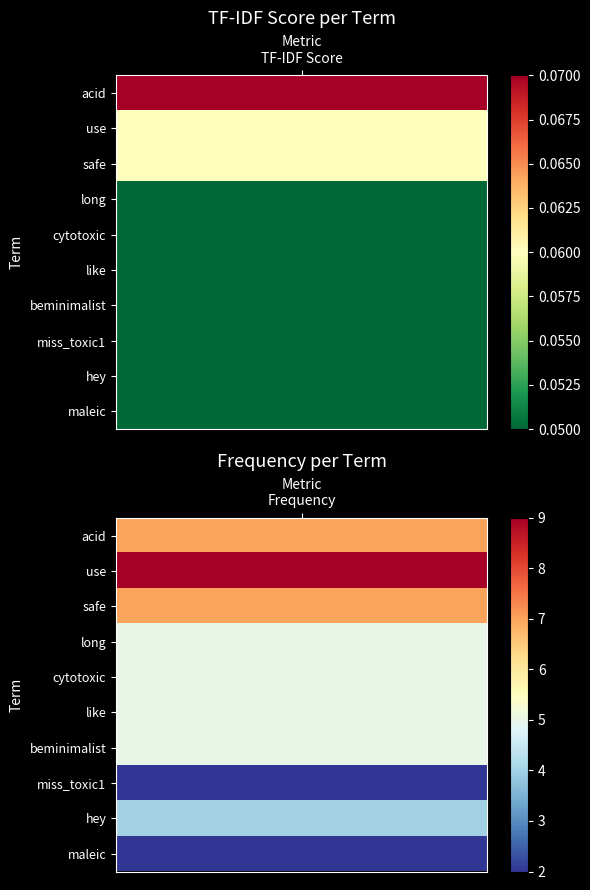

Which series has the widest spread of values?

use